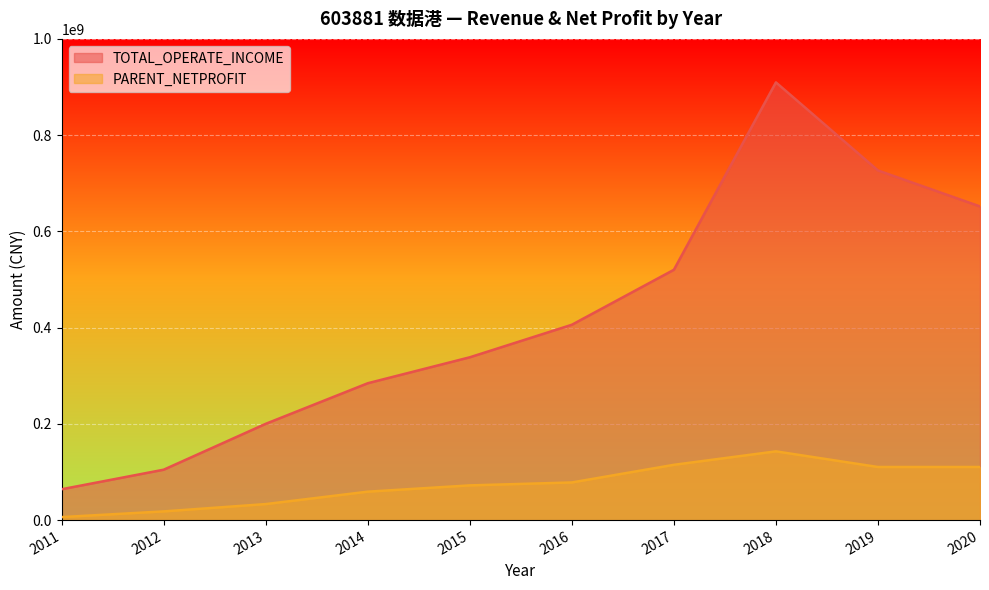

Does the chart display data point markers on the line(s)?

No